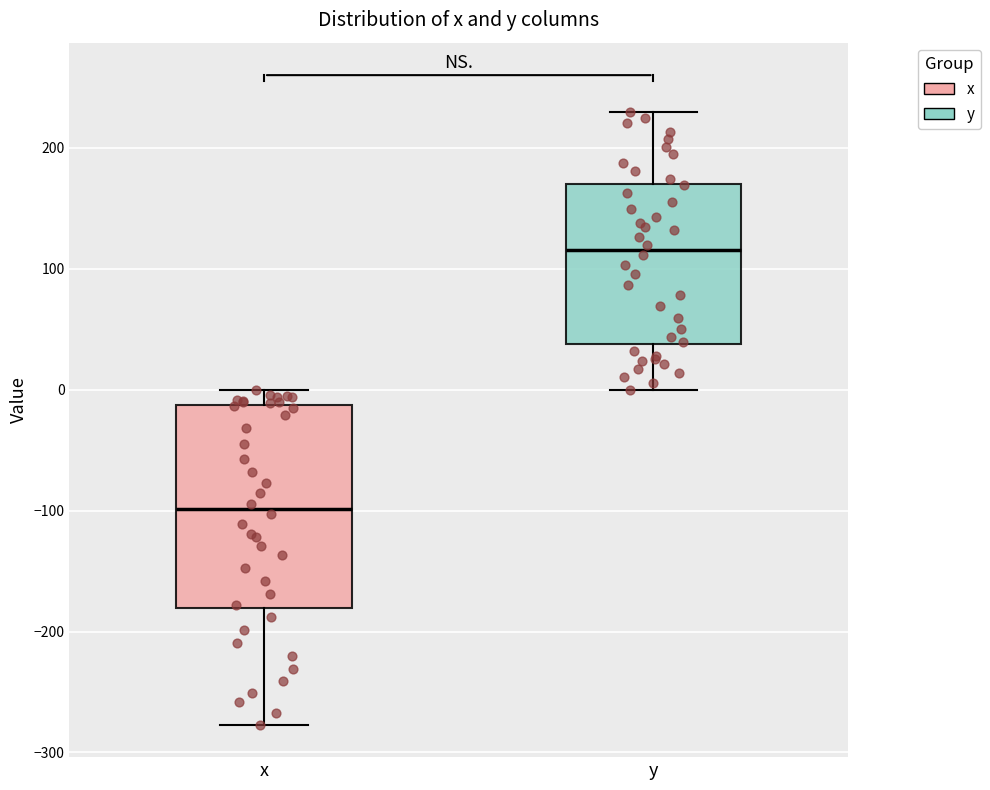

Where is the lower edge of the box for y on the y-axis? The values are not printed on the chart, so give them approximately, as read against the axis.

40